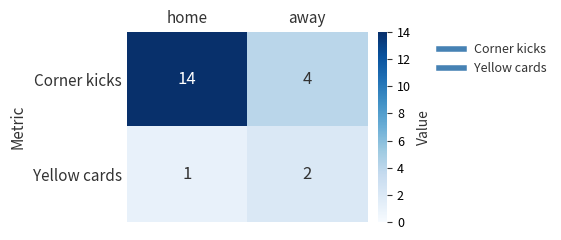

How many categories are shown in the chart?

2